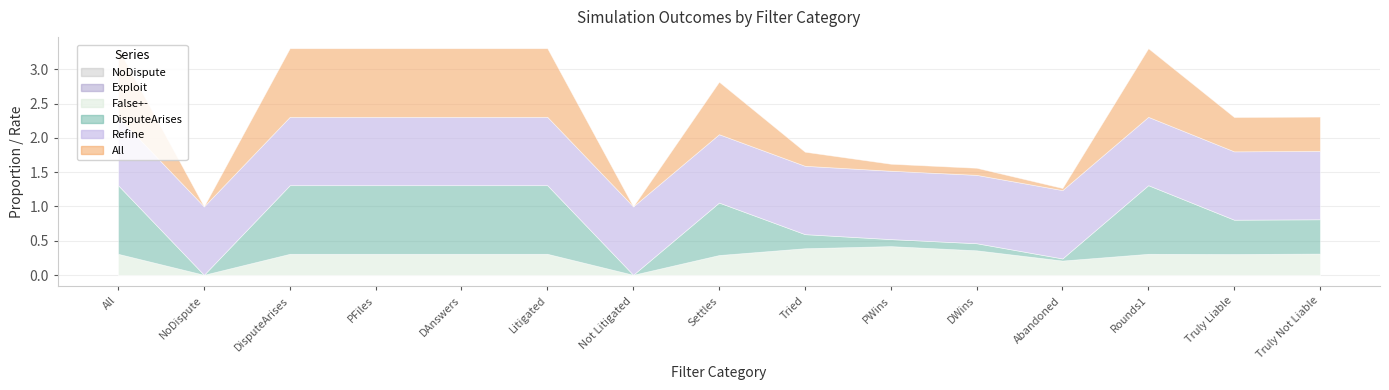

Which category has the highest value in the DisputeArises series?

All